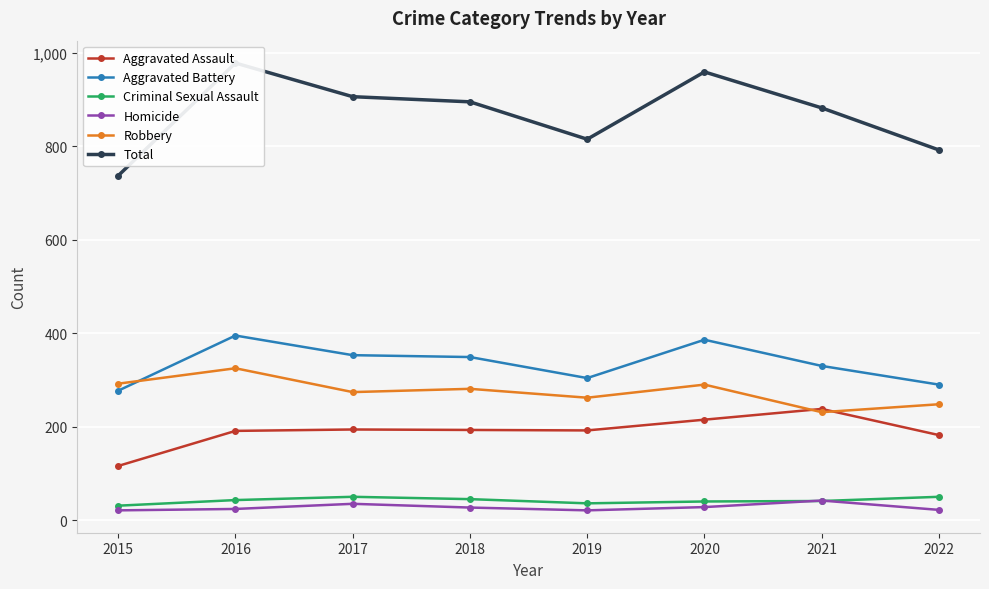

Rank the series at 2016 from lowest to highest value.

Homicide, Criminal Sexual Assault, Aggravated Assault, Robbery, Aggravated Battery, Total